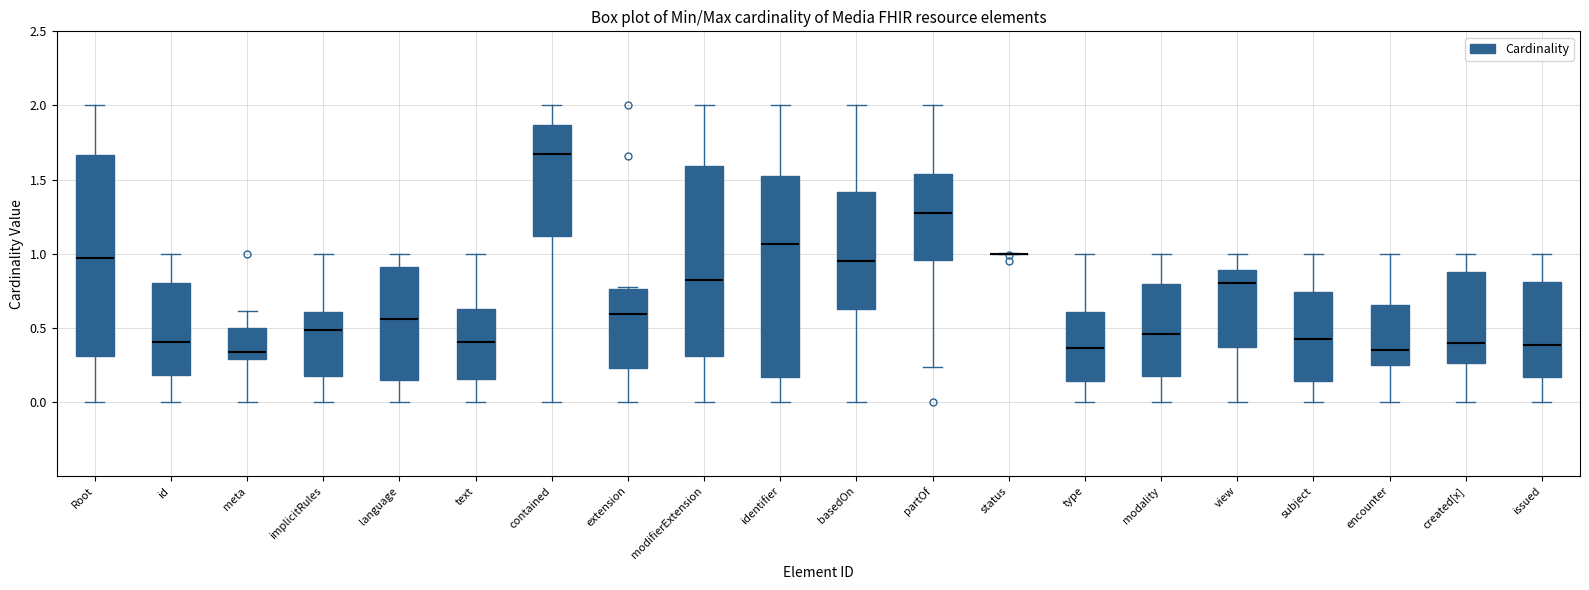

Reading left to right, read every box against the y-axis: the position of its median line, the range the box covers, and the ends of its whiskers. The values are not printed on the chart, so give them approximately, as read against the axis.

Root: median 0.95, box 0.30 to 1.65, whiskers 0.00 to 2.00
id: median 0.40, box 0.20 to 0.80, whiskers 0.00 to 1.00
meta: median 0.35, box 0.30 to 0.50, whiskers 0.00 to 0.60
implicitRules: median 0.50, box 0.20 to 0.60, whiskers 0.00 to 1.00
language: median 0.55, box 0.15 to 0.90, whiskers 0.00 to 1.00
text: median 0.40, box 0.15 to 0.65, whiskers 0.00 to 1.00
contained: median 1.65, box 1.10 to 1.85, whiskers 0.00 to 2.00
extension: median 0.60, box 0.25 to 0.75, whiskers 0.00 to 0.80
modifierExtension: median 0.80, box 0.30 to 1.60, whiskers 0.00 to 2.00
identifier: median 1.05, box 0.15 to 1.50, whiskers 0.00 to 2.00
basedOn: median 0.95, box 0.65 to 1.40, whiskers 0.00 to 2.00
partOf: median 1.25, box 0.95 to 1.55, whiskers 0.25 to 2.00
status: box collapsed to a line at 1.00, whiskers 1.00 to 1.00
type: median 0.35, box 0.15 to 0.60, whiskers 0.00 to 1.00
modality: median 0.45, box 0.20 to 0.80, whiskers 0.00 to 1.00
view: median 0.80, box 0.35 to 0.90, whiskers 0.00 to 1.00
subject: median 0.40, box 0.15 to 0.75, whiskers 0.00 to 1.00
encounter: median 0.35, box 0.25 to 0.65, whiskers 0.00 to 1.00
created[x]: median 0.40, box 0.25 to 0.85, whiskers 0.00 to 1.00
issued: median 0.40, box 0.15 to 0.80, whiskers 0.00 to 1.00